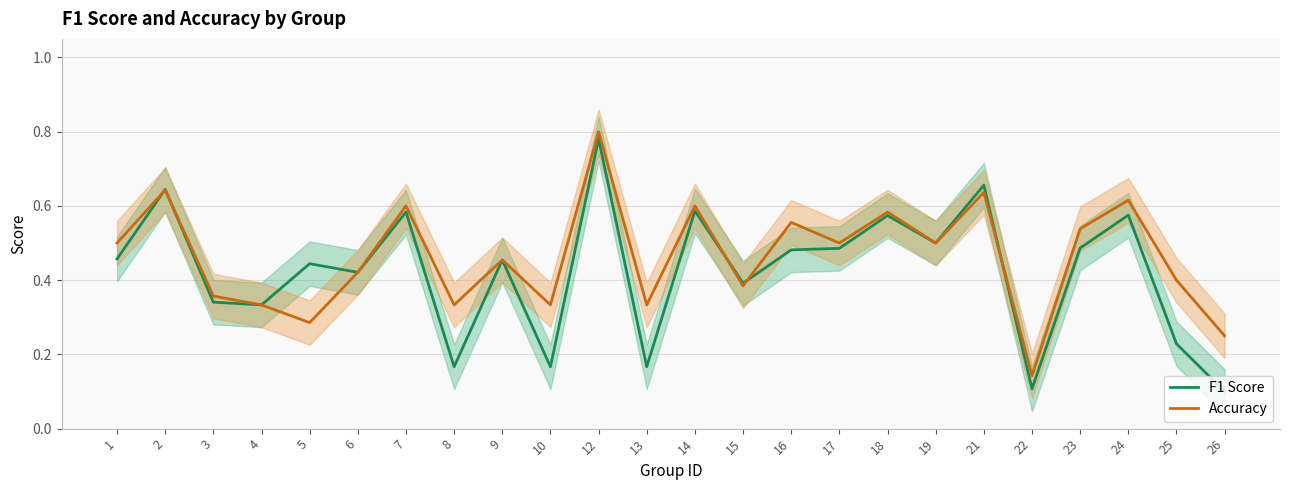

What is the sum of the Accuracy values at 13 and 21?

1.0